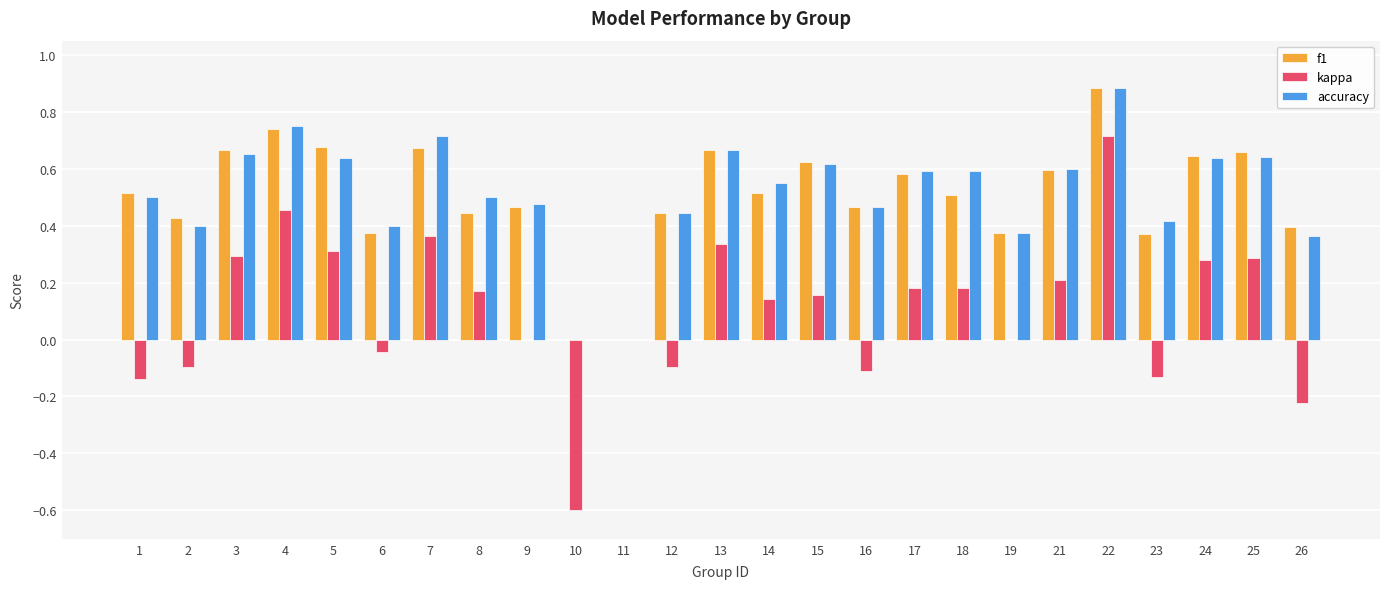

What is the sum of all f1 values?

12.7